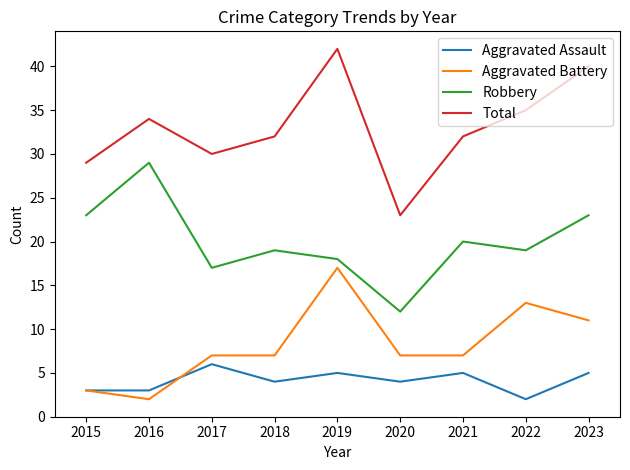

At 2023, list the series in order from largest to smallest.

Total, Robbery, Aggravated Battery, Aggravated Assault